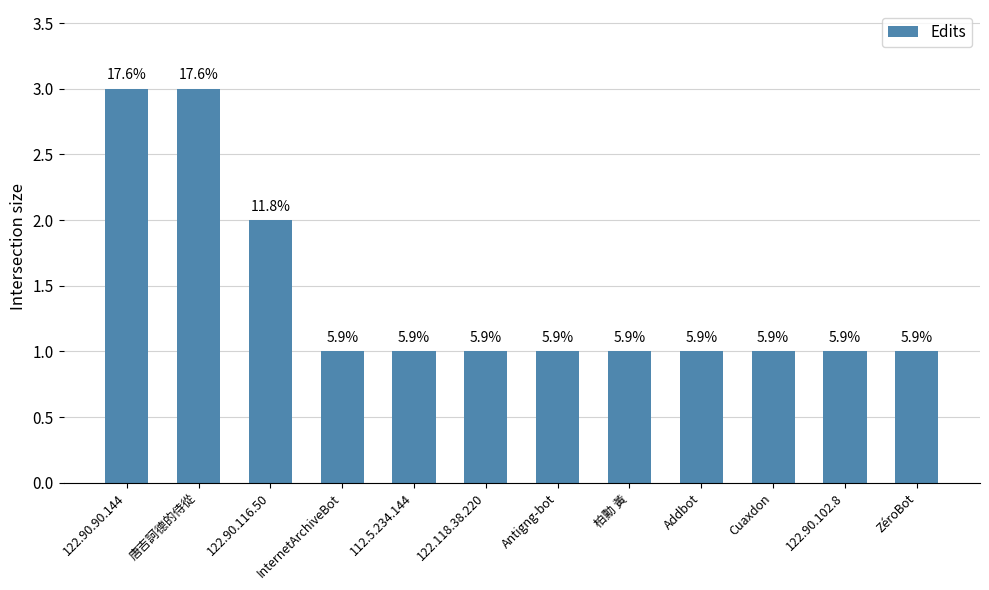

The chart shows a value of 2 at InternetArchiveBot. True or false?

False